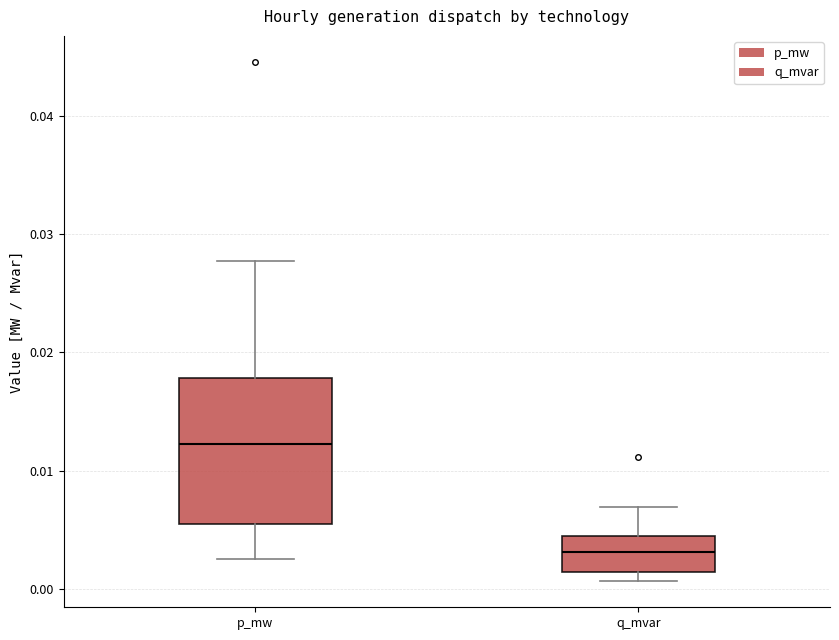

Where is the lower edge of the box for q_mvar on the y-axis? The values are not printed on the chart, so give them approximately, as read against the axis.

0.001